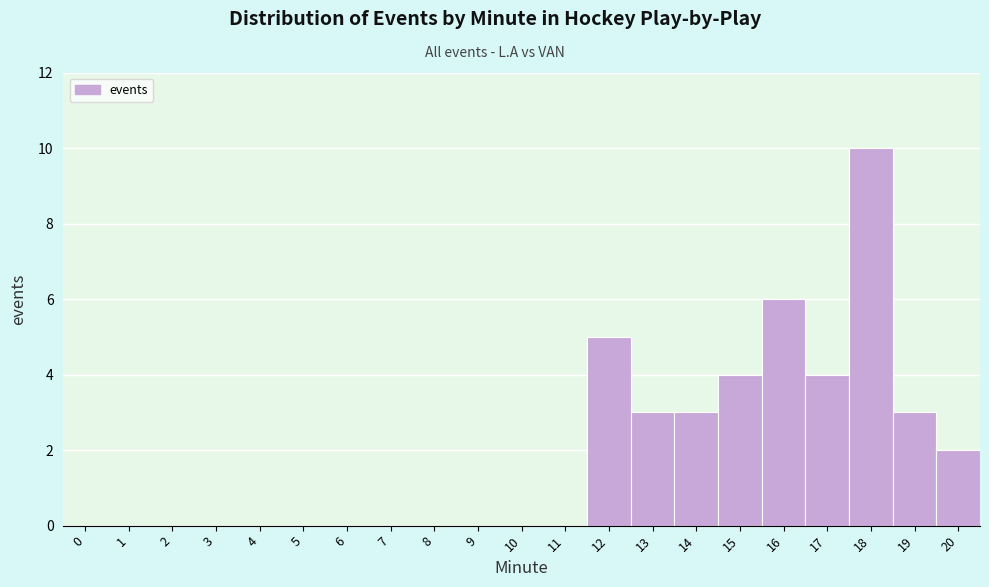

Reading left to right, extract all data points from this chart.

0=0	1=0	2=0	3=0	4=0	5=0	6=0	7=0	8=0	9=0	10=0	11=0	12=5	13=3	14=3	15=4	16=6	17=4	18=10	19=3	20=2